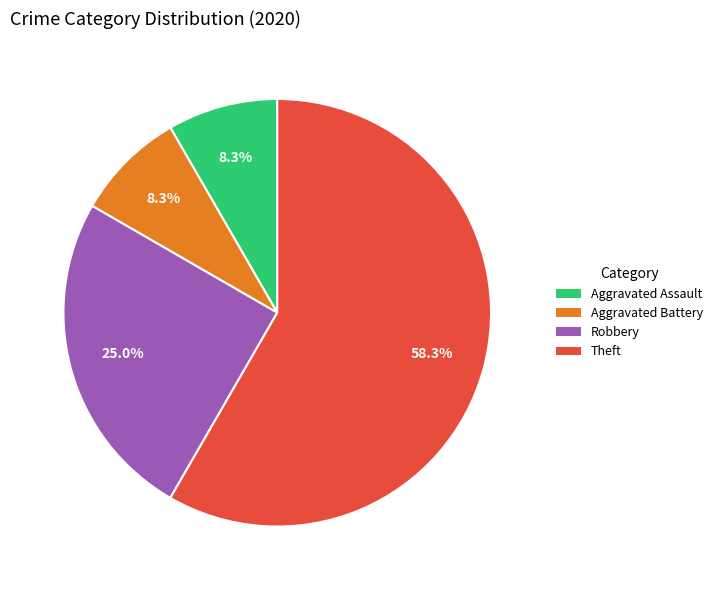

How many slices are in this pie chart?

4